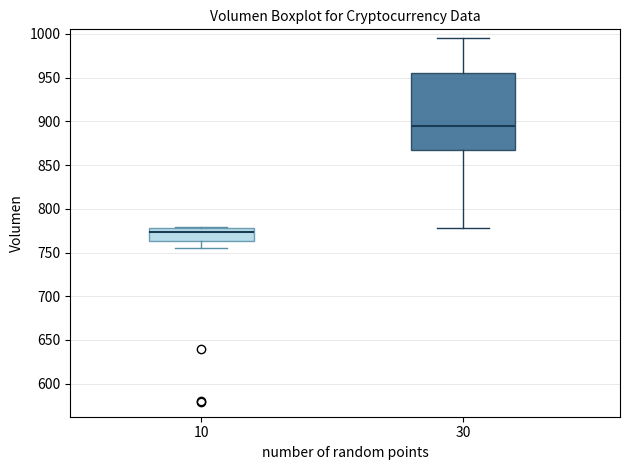

Reading left to right, transcribe this box plot: for each box, give where its median line is, the range the box spans, and where its two whiskers end, as read against the y-axis. The values are not printed on the chart, so give them approximately, as read against the axis.

10: median 775, box 765 to 780, whiskers 755 to 780
30: median 895, box 870 to 955, whiskers 780 to 995